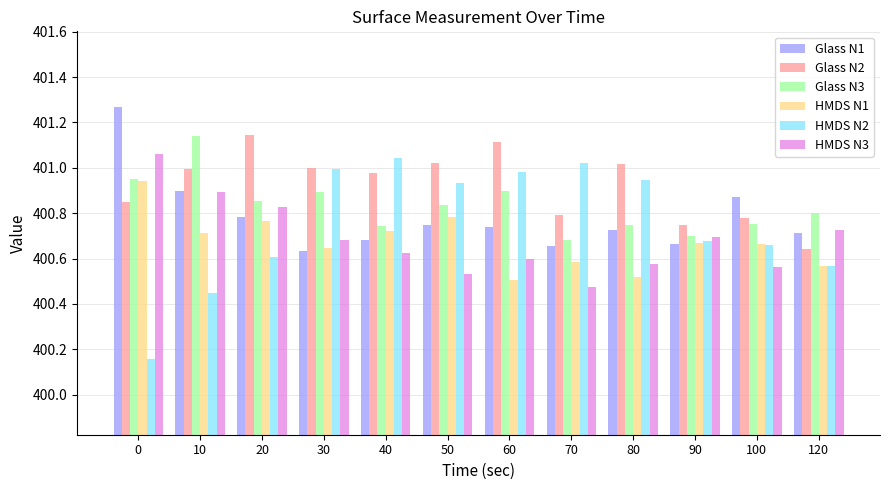

What is the difference between the maximum and second lowest values in the Glass N2 series?

0.4